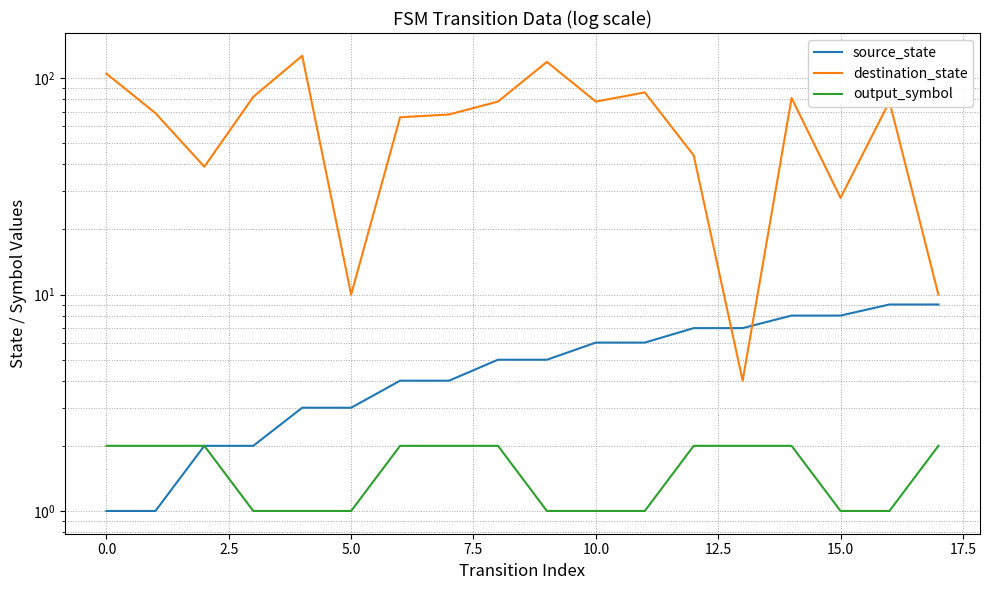

Which series has the largest total across all categories?

destination_state